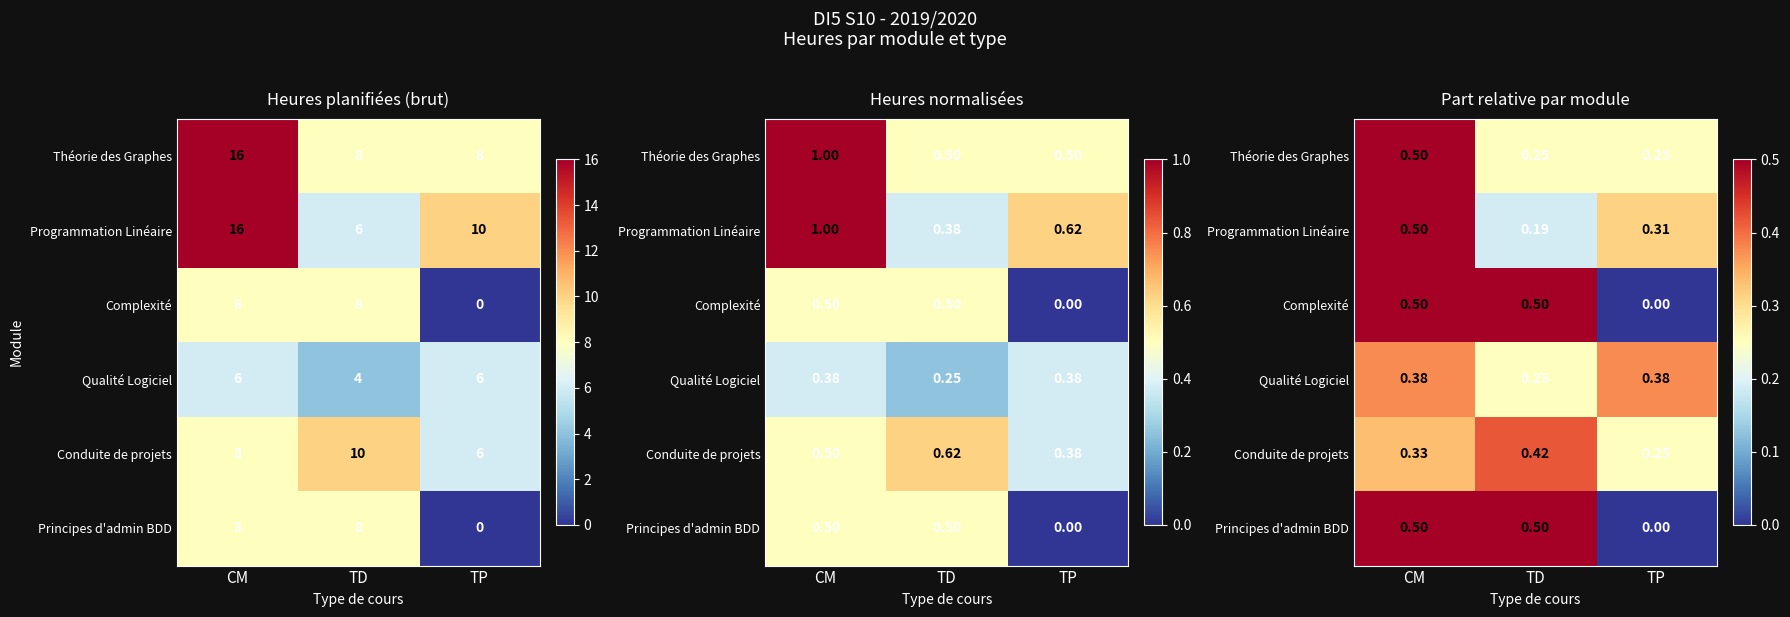

At which label is Qualité Logiciel closest to 0?

TD